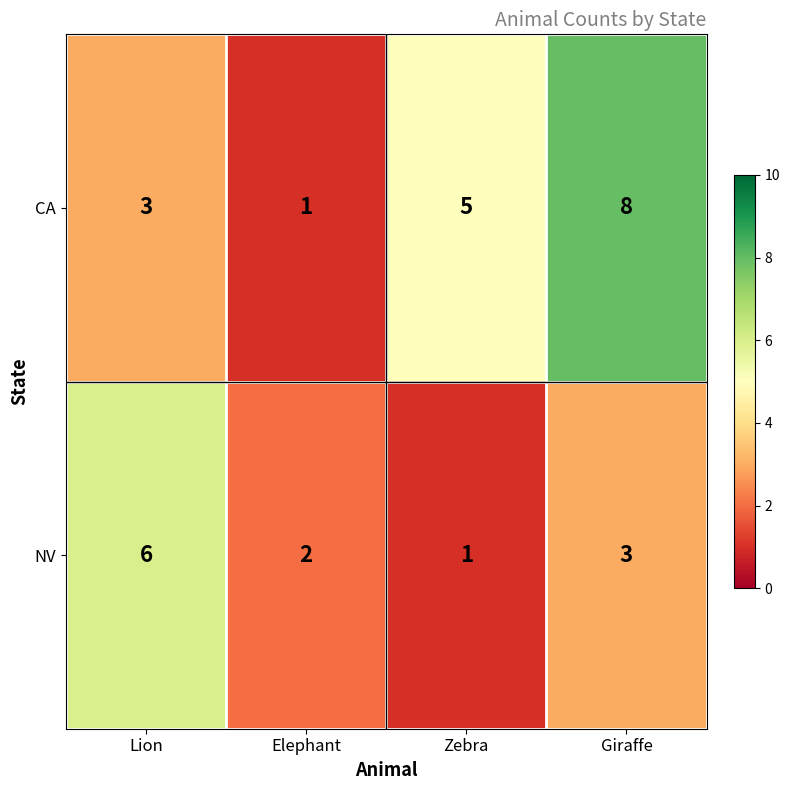

The NV series shows 2 at Zebra. True or false?

False